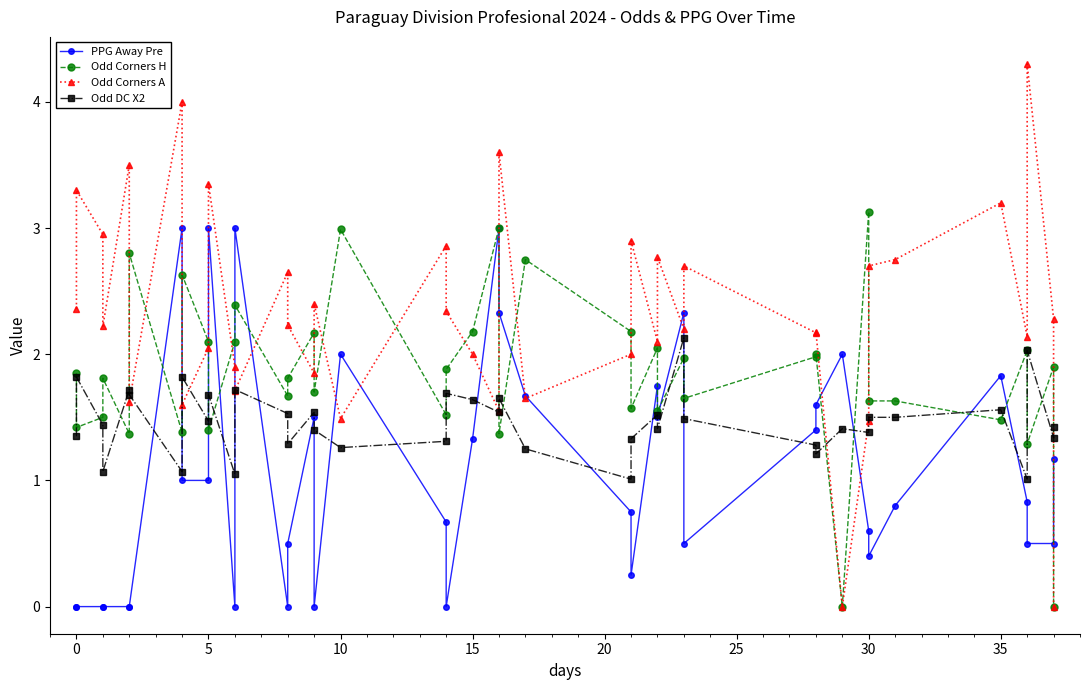

True or false: Odd Corners H and PPG Away Pre intersect in this chart.

True